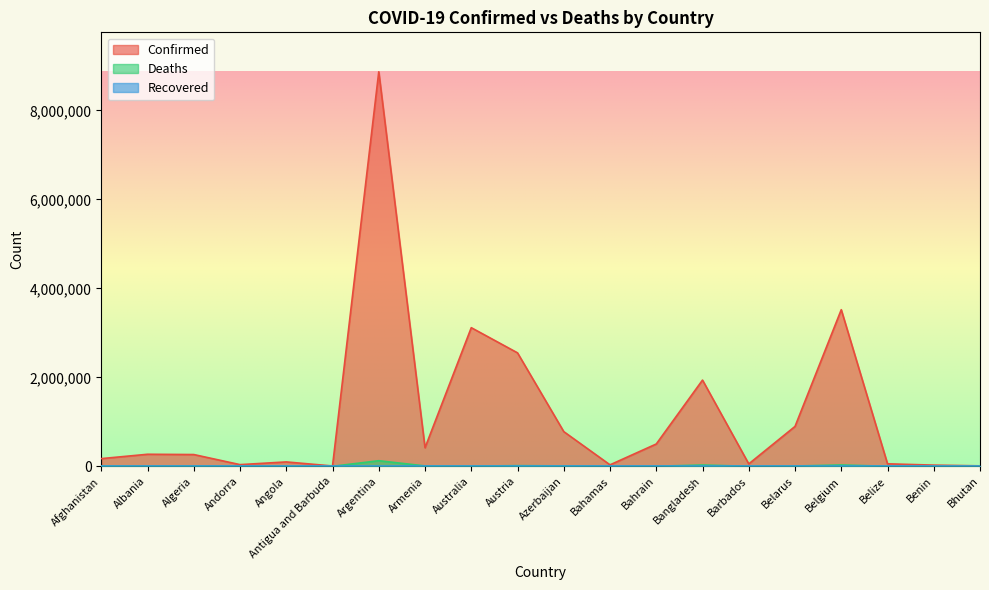

Is it true that Confirmed equals 2550371 at Austria?

True